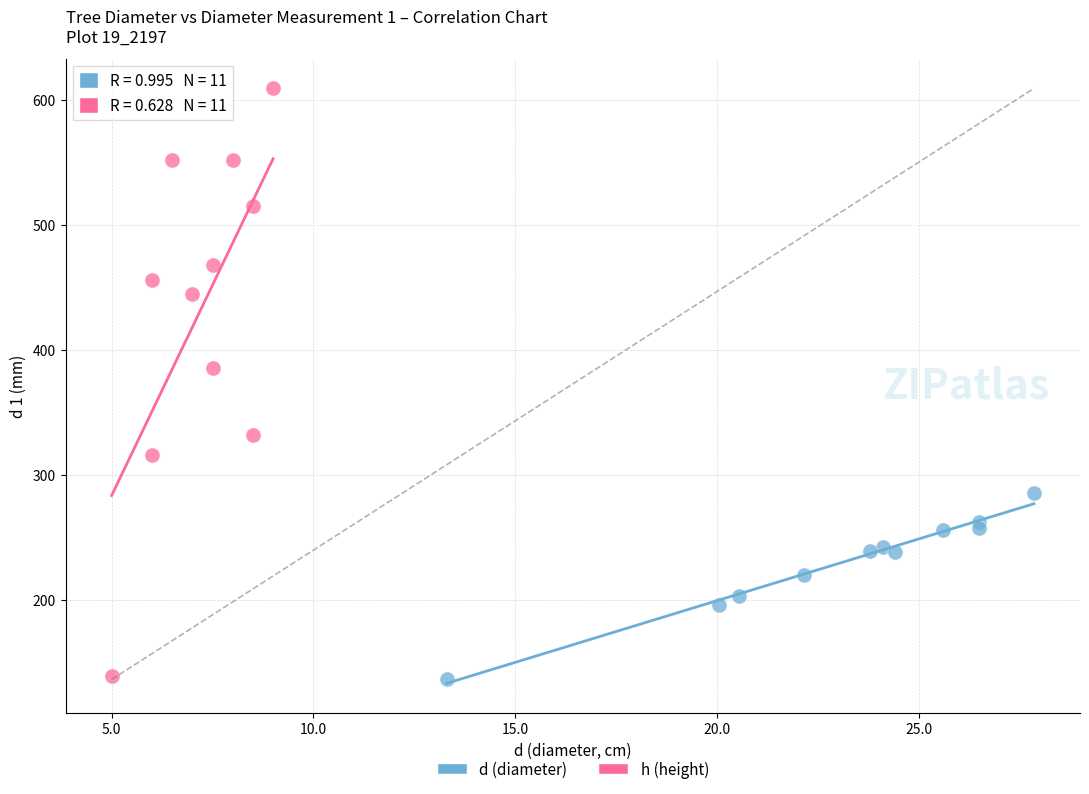

Which series has the widest spread of Y values?

h (height)